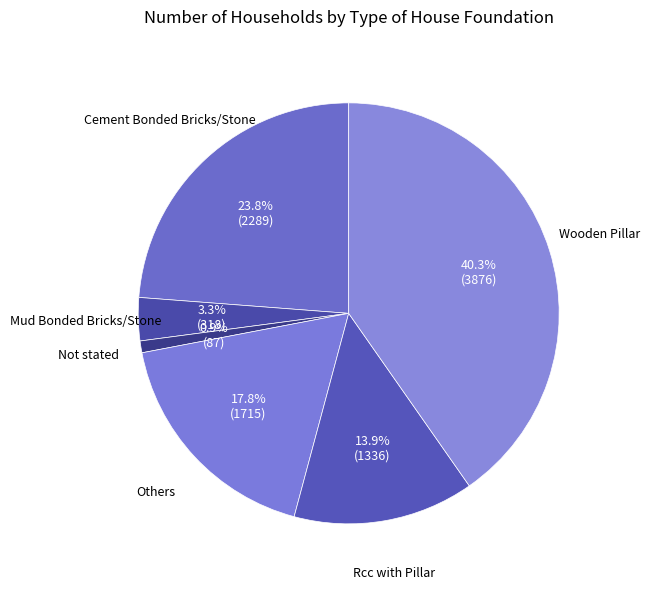

How many segments does this pie chart have?

6